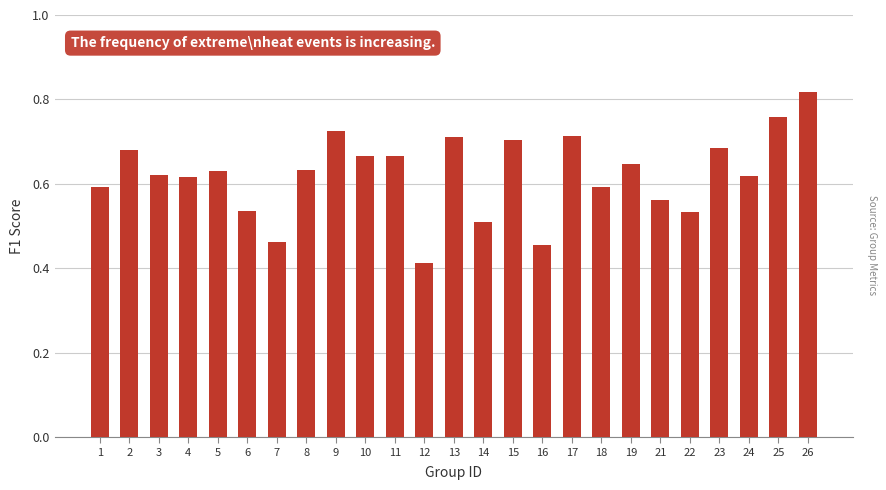

What is the sum of all values?

15.5